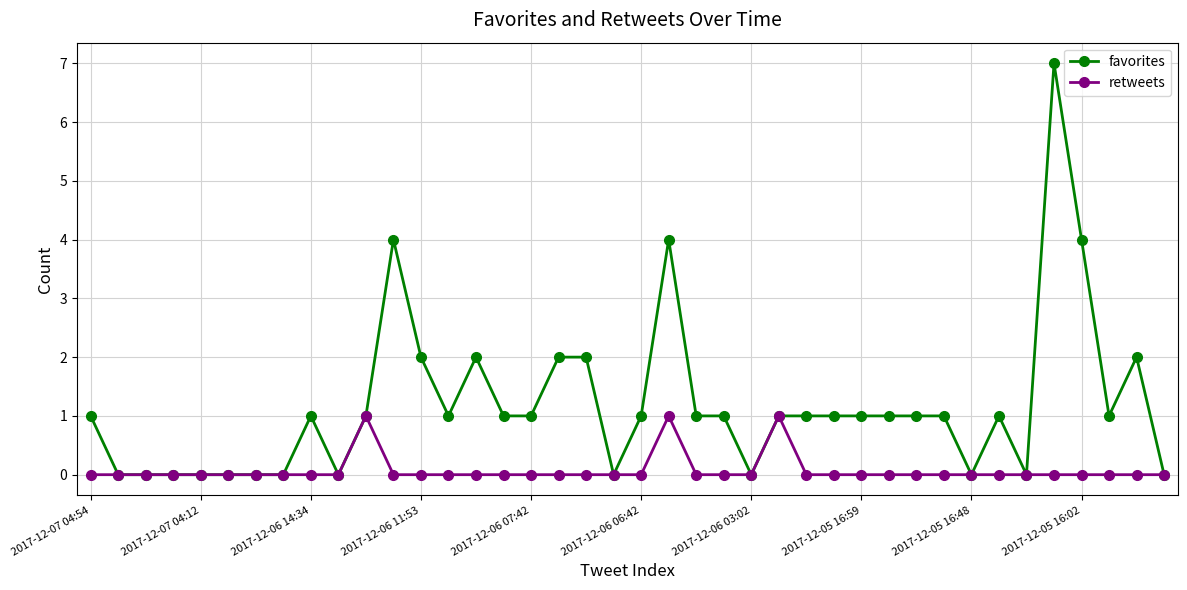

What is the value of the favorites point at the 16th from the left?

1